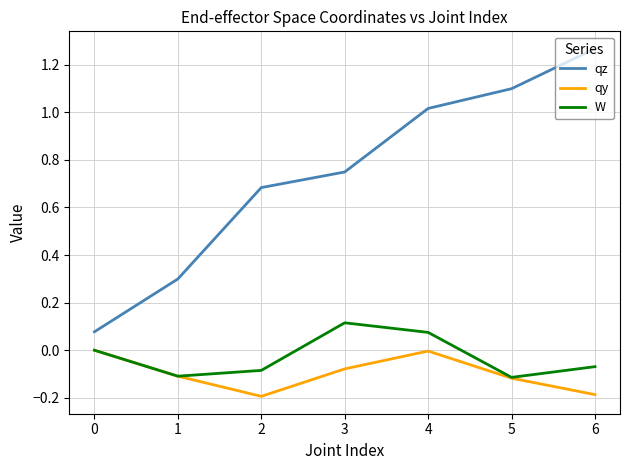

Which has a higher value, 3 or 5?

5